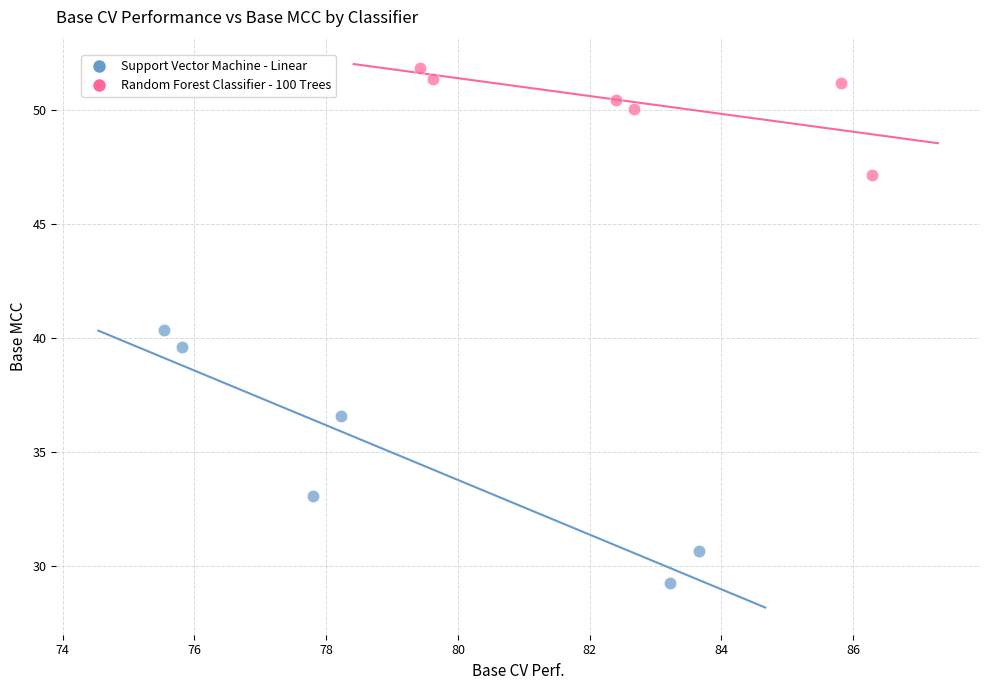

Which series contains the highest Y value?

Random Forest Classifier - 100 Trees